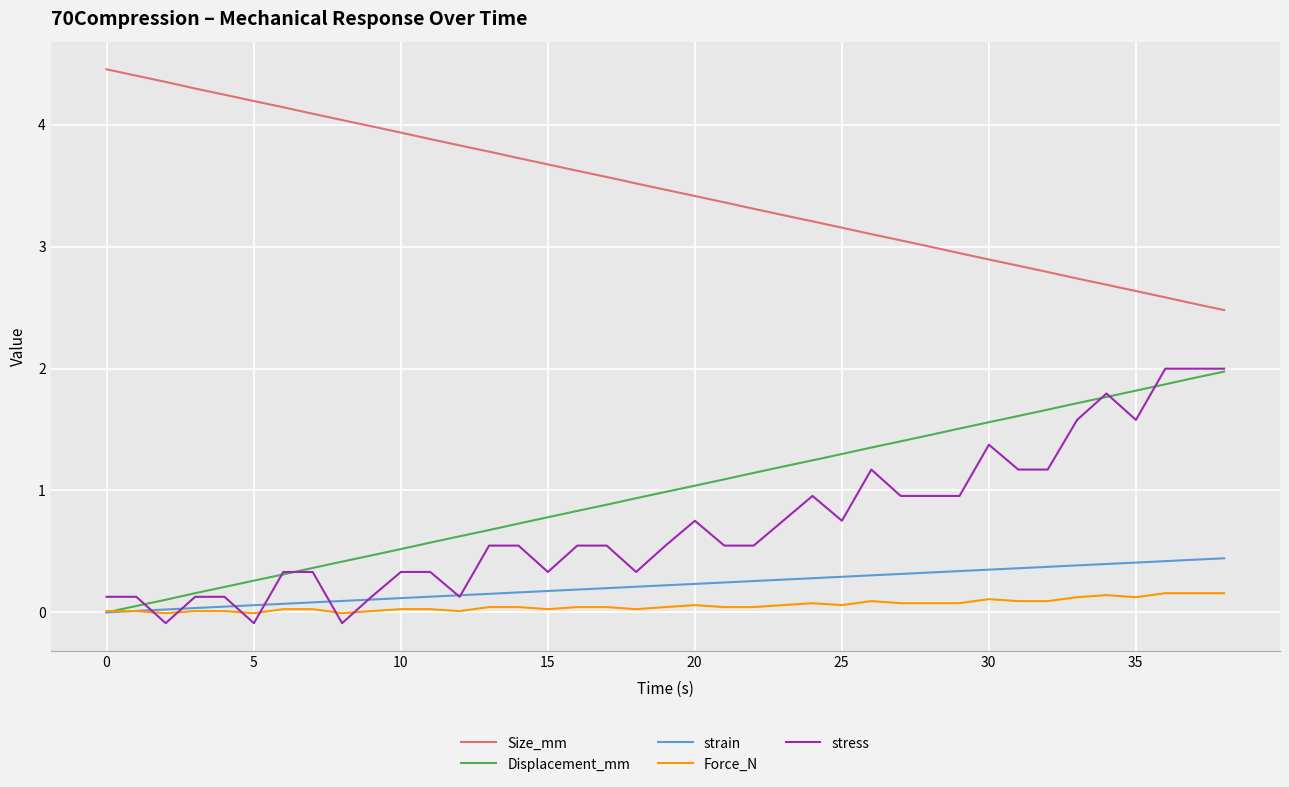

Which series has the largest total across all categories?

Size_mm